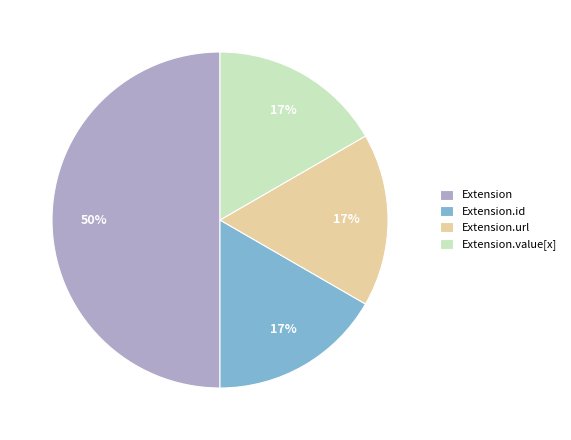

How many segments does this pie chart have?

4